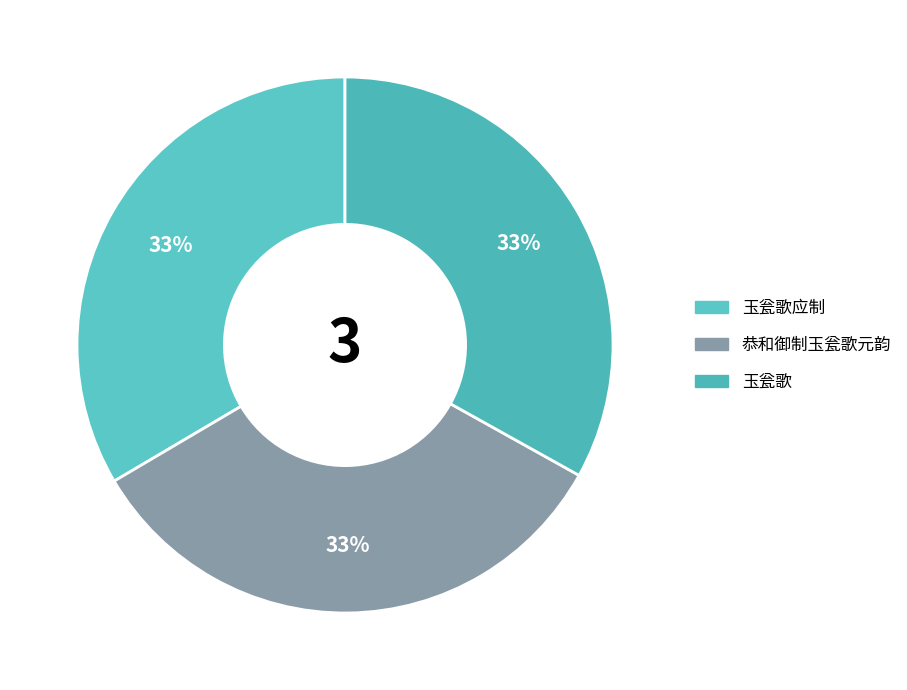

Combined, do 玉瓮歌 and 恭和御制玉瓮歌元韵 account for over 50%?

Yes